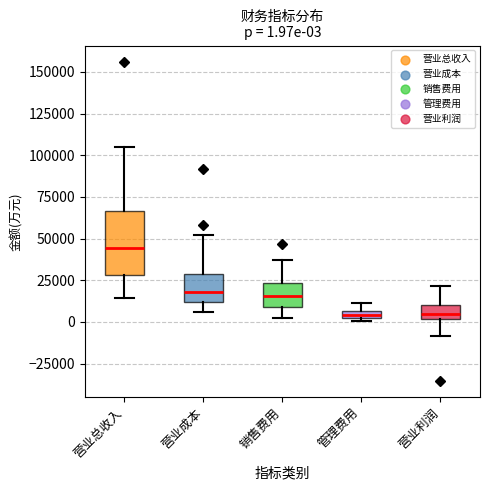

Which box is the tallest, from its lower edge to its upper edge?

营业总收入